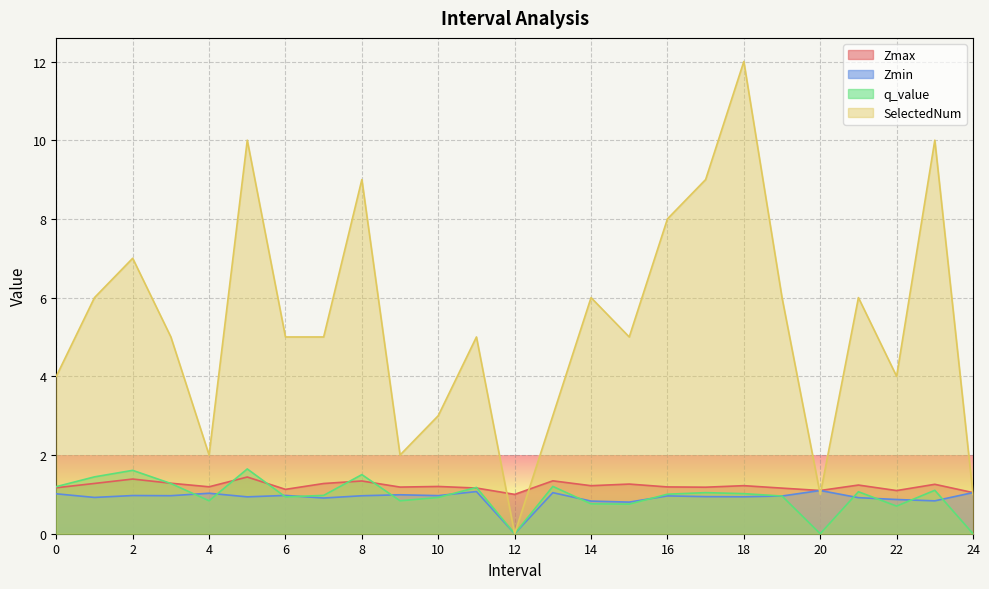

What position from the right is 24.0?

1